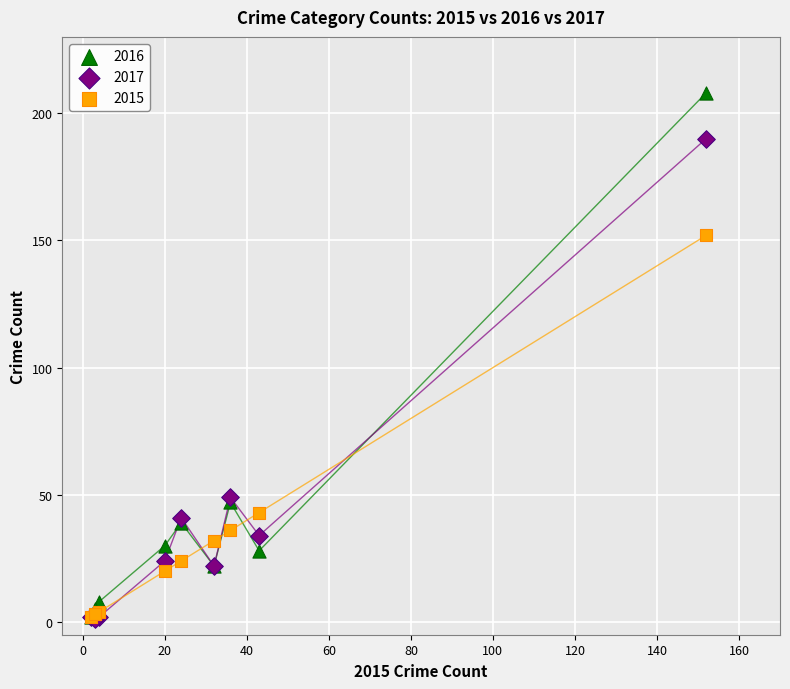

Which series has the largest Y range (max minus min)?

2016